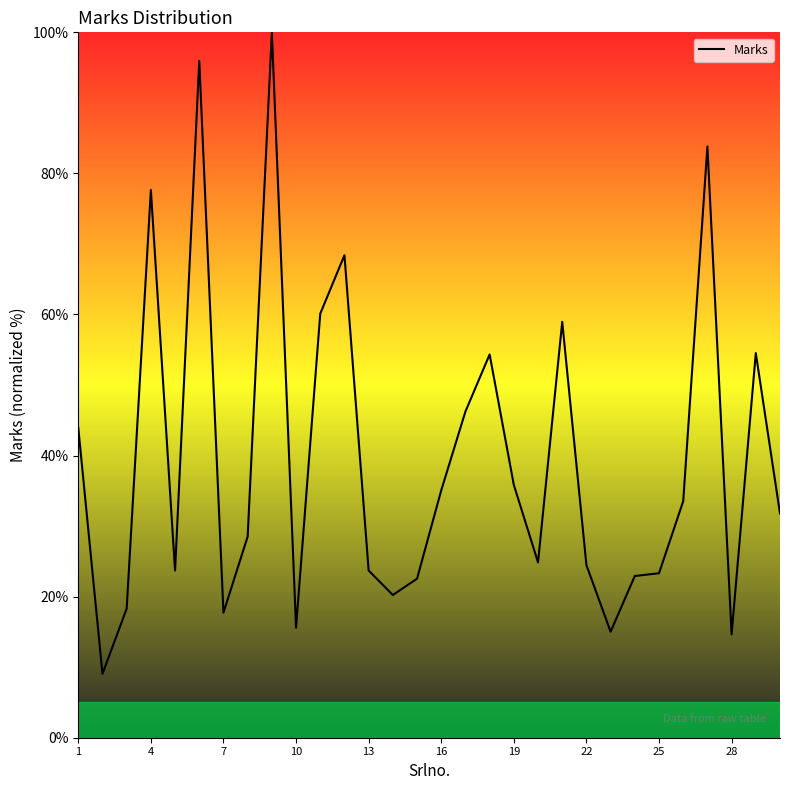

What is the difference between the maximum and minimum values?

90.9